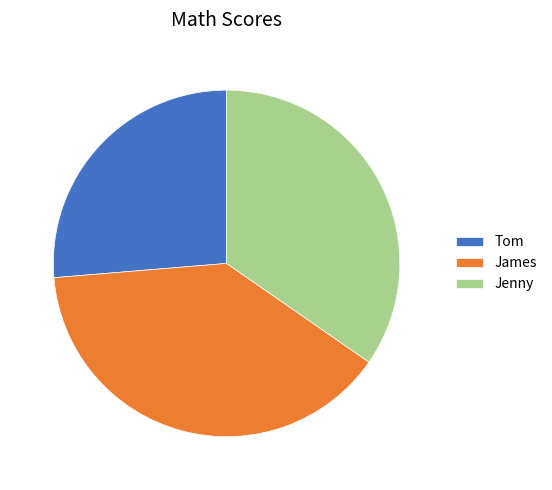

Is the sum of James and Jenny greater than half?

Yes